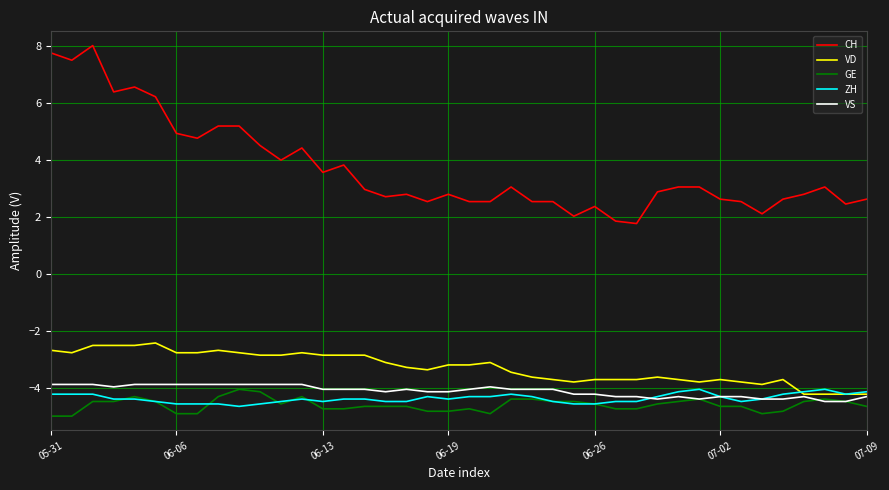

Which series has the largest total across all categories?

CH